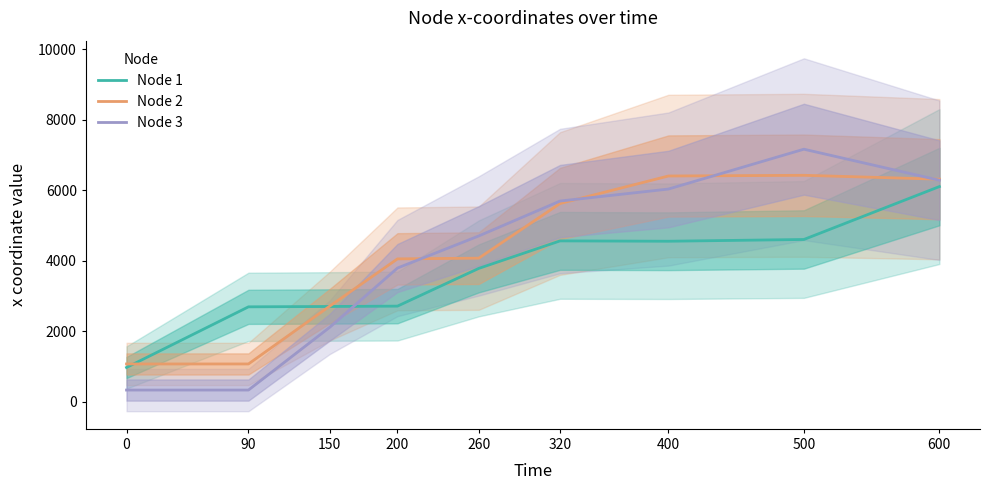

What is the minimum value for Node 1?

970